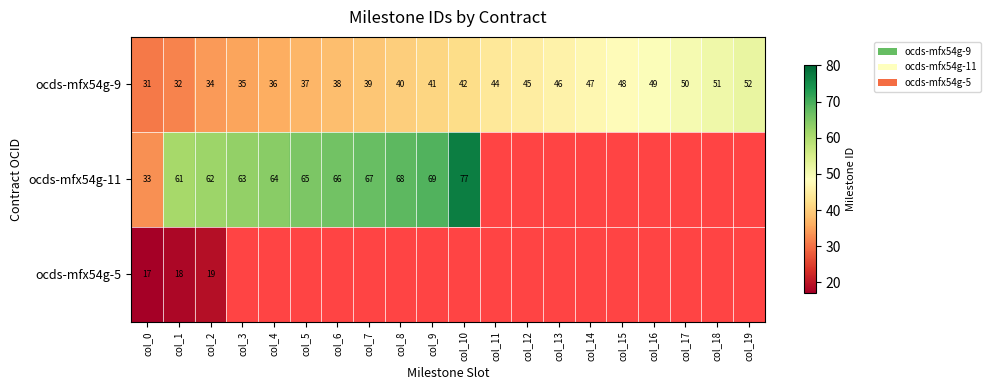

The ocds-mfx54g-11 series shows 12 at col_0. True or false?

False